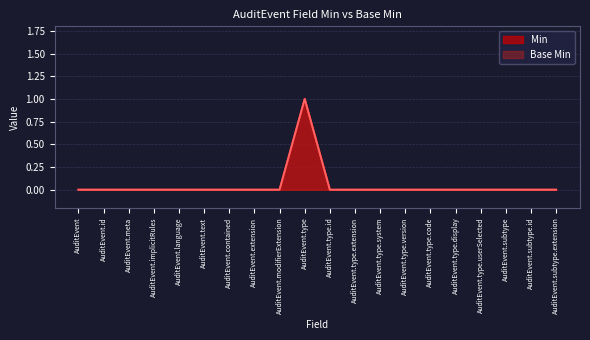

What is the label of the 11th point from the right?

AuditEvent.type